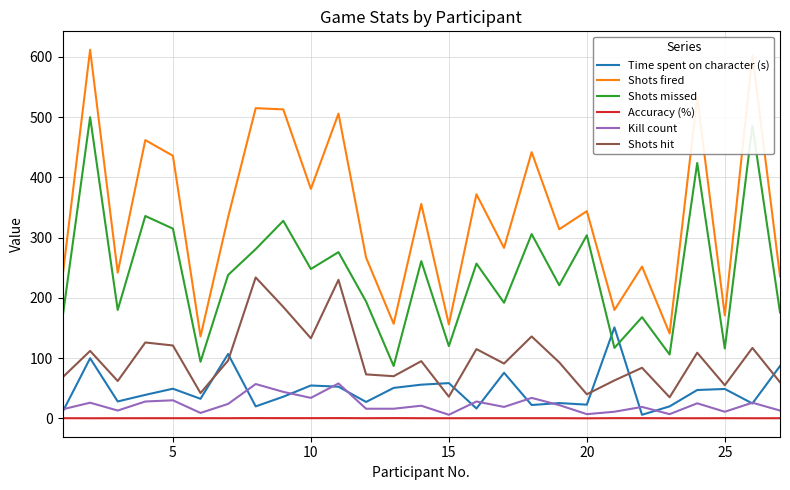

Rank the series by their maximum value, from highest to lowest.

Shots fired, Shots missed, Shots hit, Time spent on character (s), Kill count, Accuracy (%)